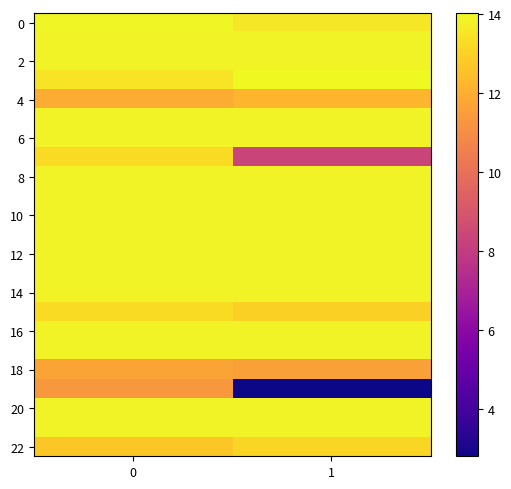

At how many categories does at least one series exceed 8?

2